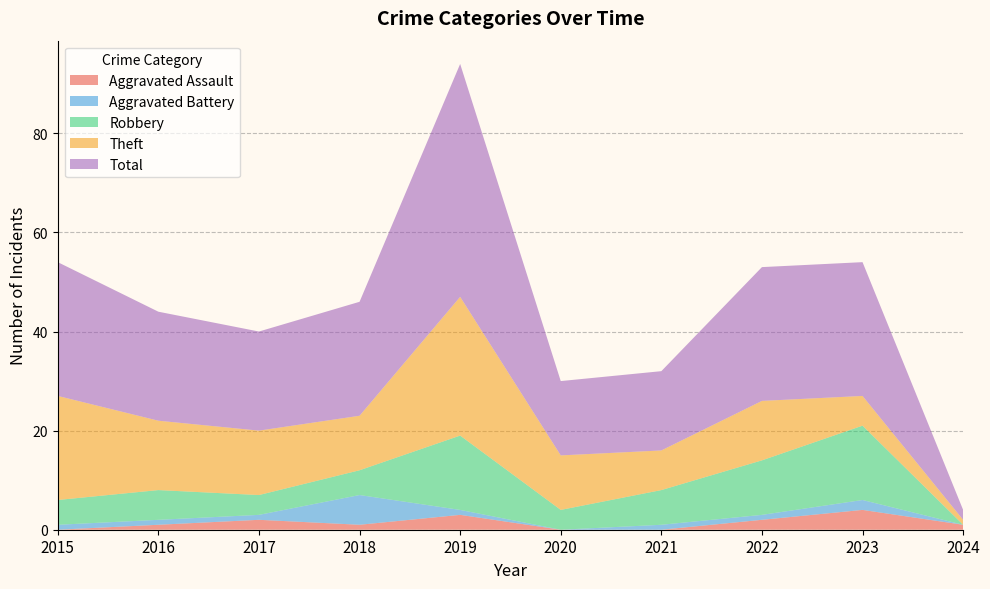

Reading right to left, list all the values displayed in this chart.

Aggravated Assault: 1	4	2	0	0	3	1	2	1	0
Aggravated Battery: 0	2	1	1	0	1	6	1	1	1
Robbery: 0	15	11	7	4	15	5	4	6	5
Theft: 1	6	12	8	11	28	11	13	14	21
Total: 2	27	27	16	15	47	23	20	22	27